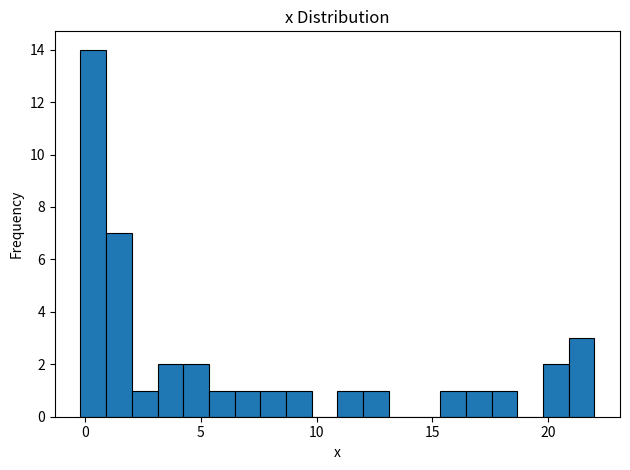

Around what value on the x-axis is the tallest bar? Give the approximate position of its centre, as read against the axis.

0.5